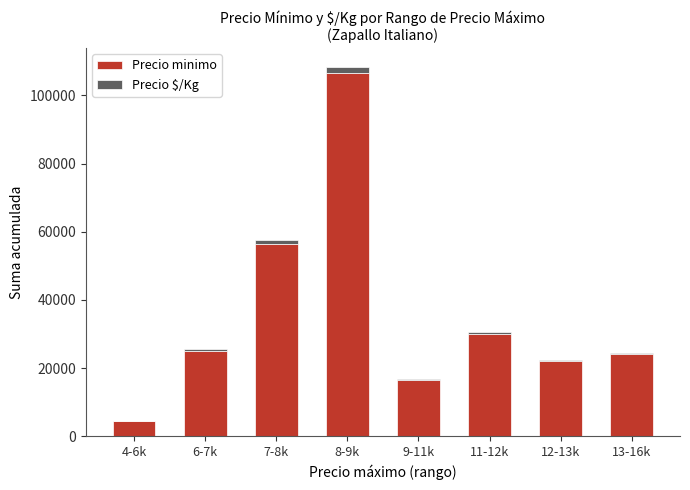

At which category is the sum across all series the highest?

8-9k